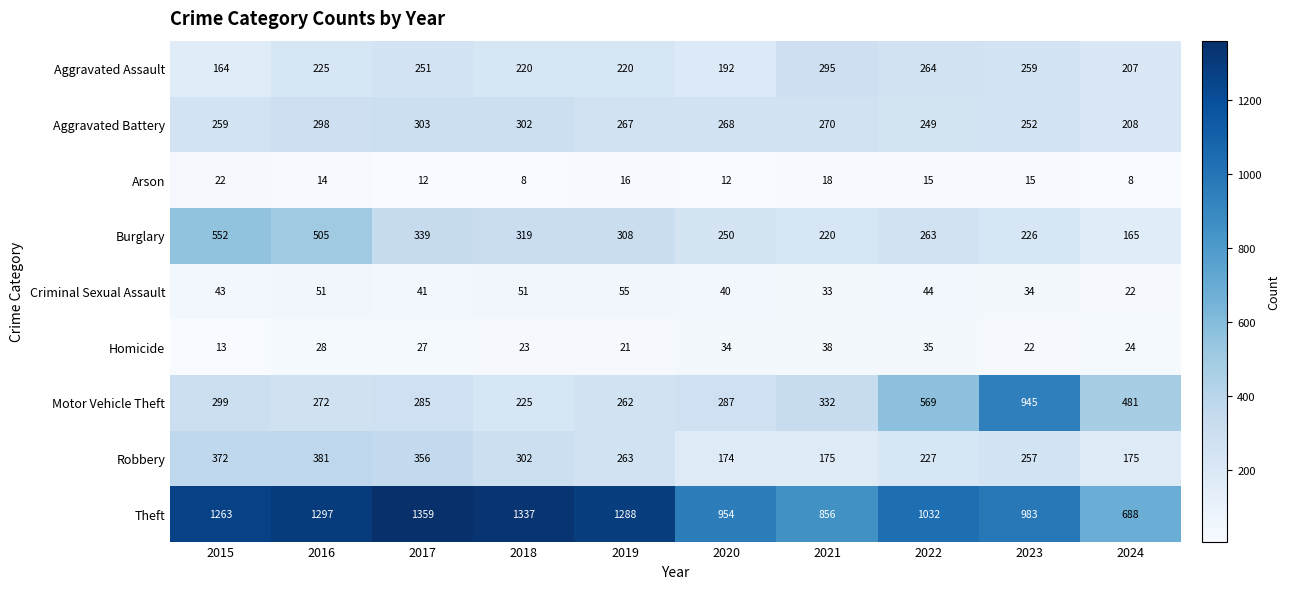

Which series has the widest spread of values?

Motor Vehicle Theft